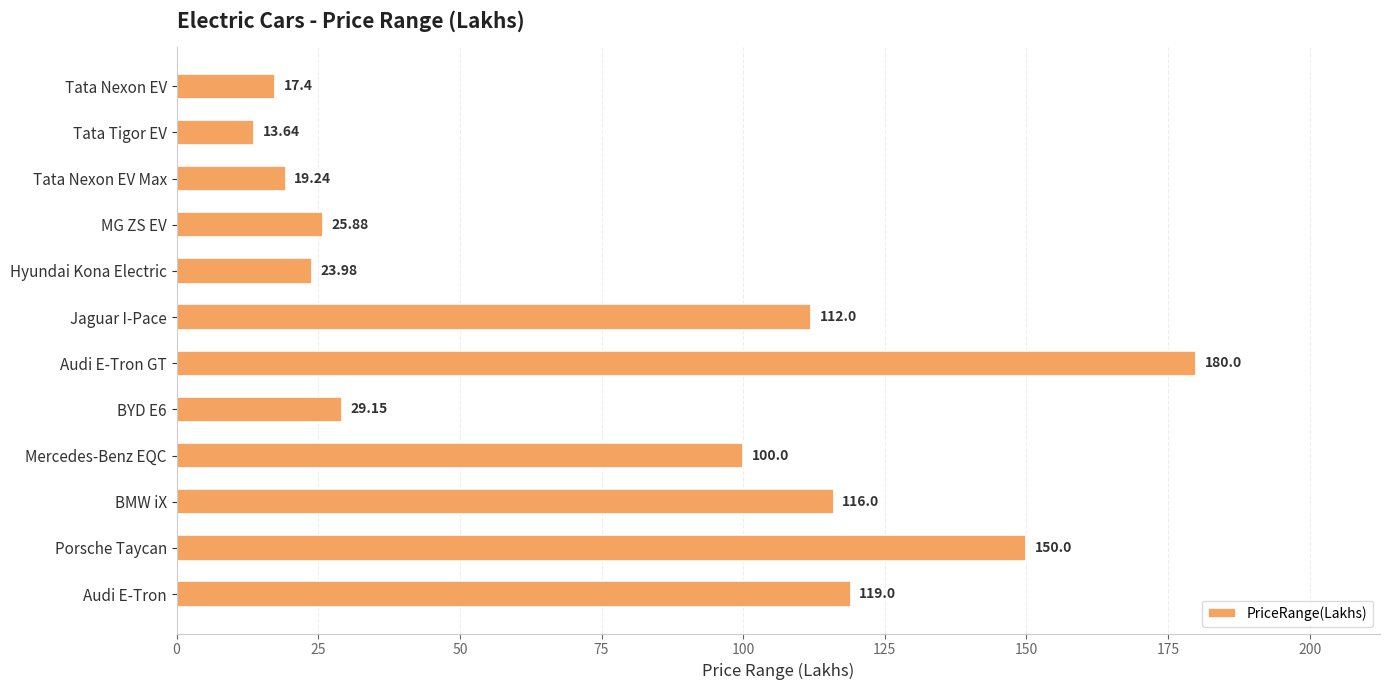

Which has a higher value, Tata Nexon EV or BYD E6?

BYD E6